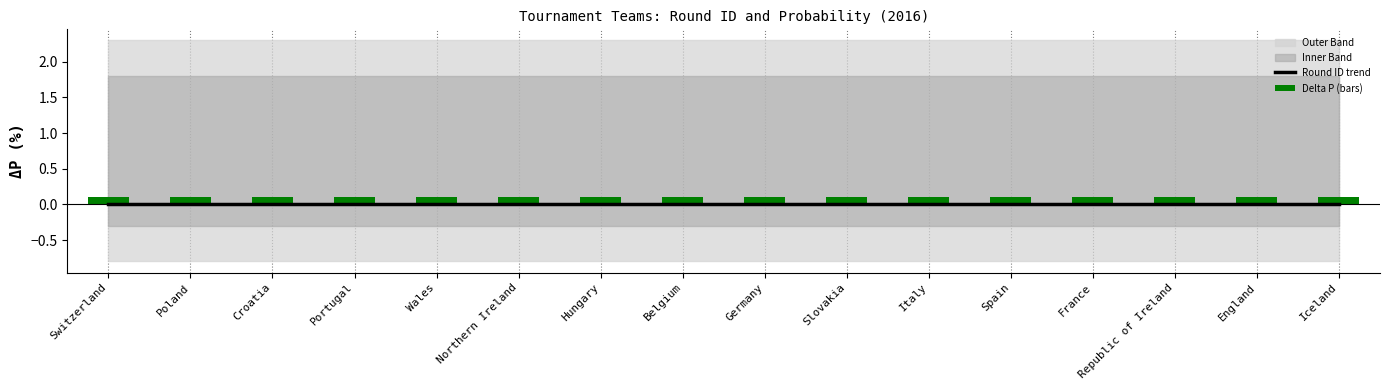

What is the value of the Delta P (bars) bar at the 5th from the left?

0.1